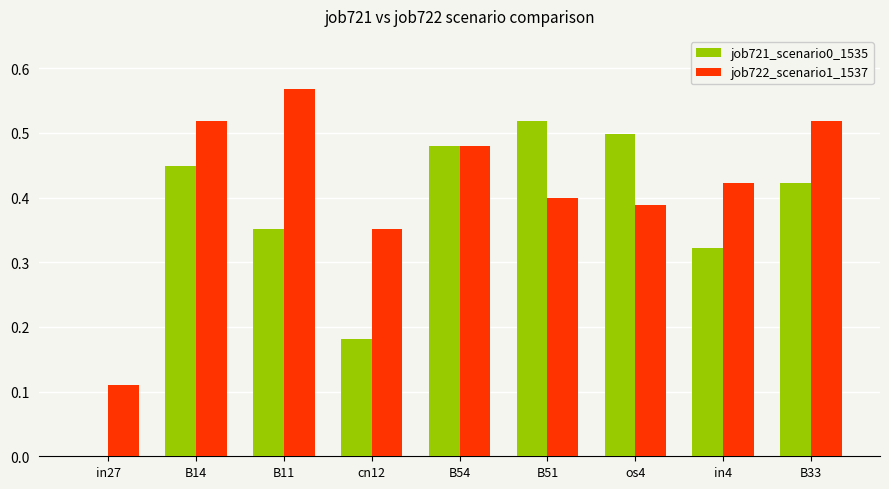

Count the job721_scenario0_1535 values in the range 0 to 1.

9